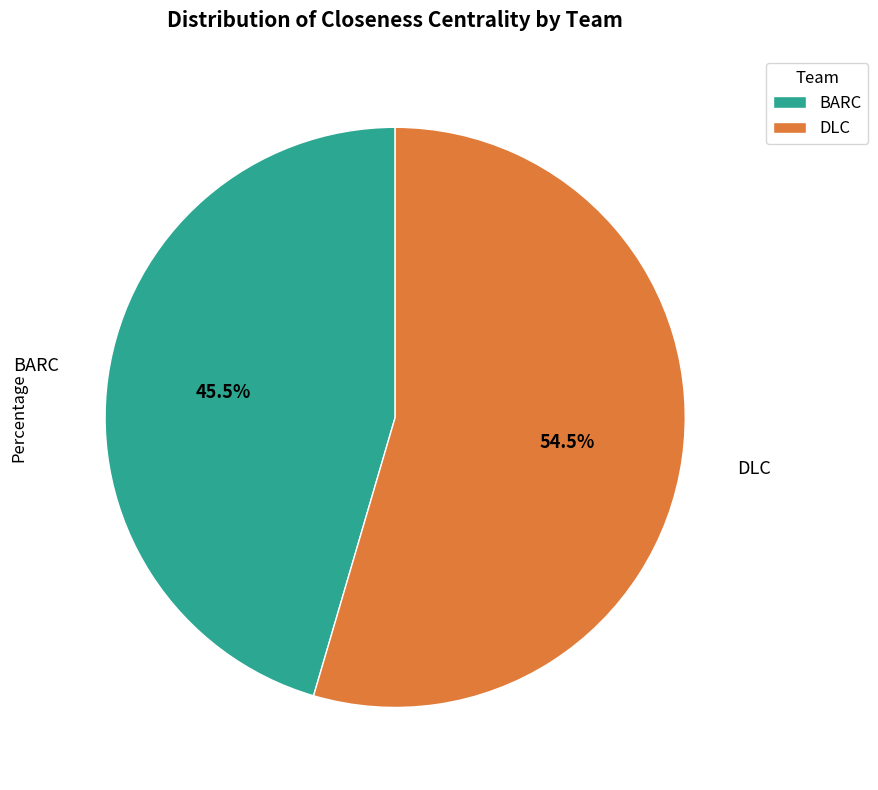

Is BARC the majority of the pie?

No